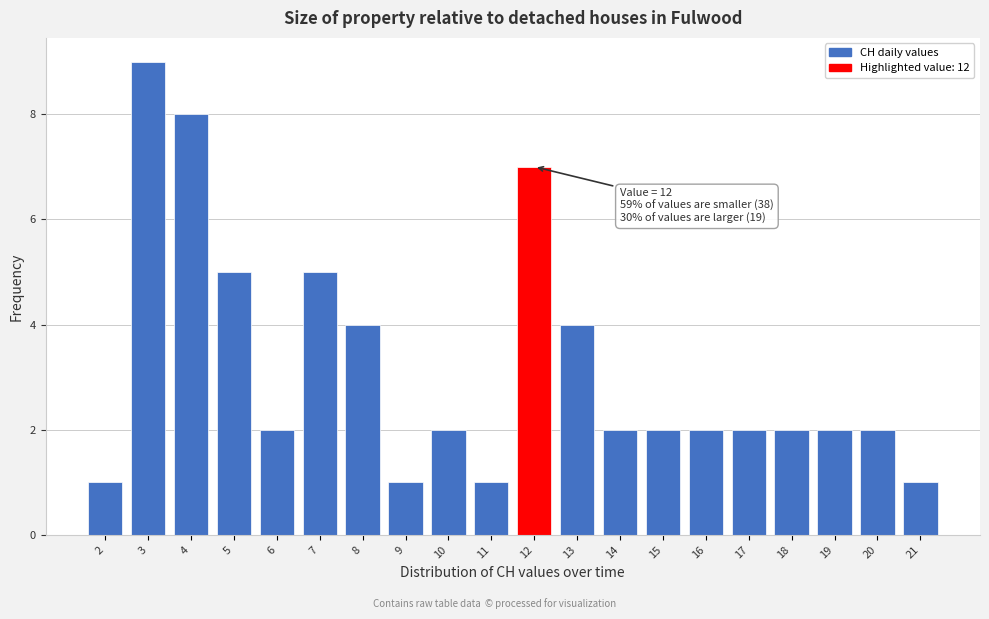

Over which range of the x-axis is the bar tallest?

2.5 to 3.5